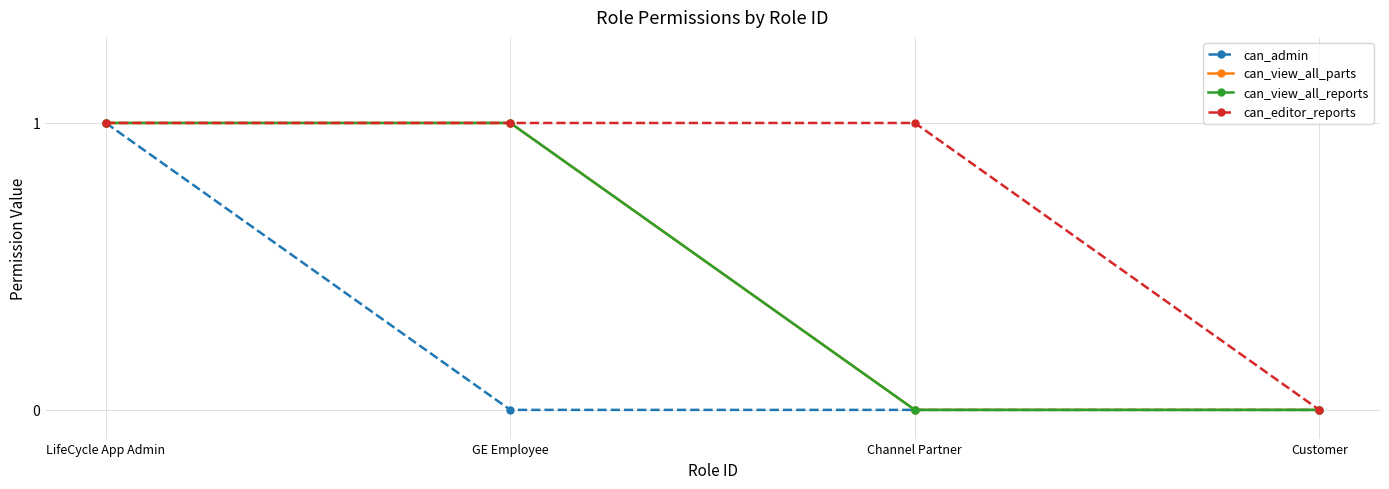

Reading right to left, transcribe all the data shown in this chart.

can_admin: Customer=0	Channel Partner=0	GE Employee=0	LifeCycle App Admin=1
can_view_all_parts: Customer=0	Channel Partner=0	GE Employee=1	LifeCycle App Admin=1
can_view_all_reports: Customer=0	Channel Partner=0	GE Employee=1	LifeCycle App Admin=1
can_editor_reports: Customer=0	Channel Partner=1	GE Employee=1	LifeCycle App Admin=1